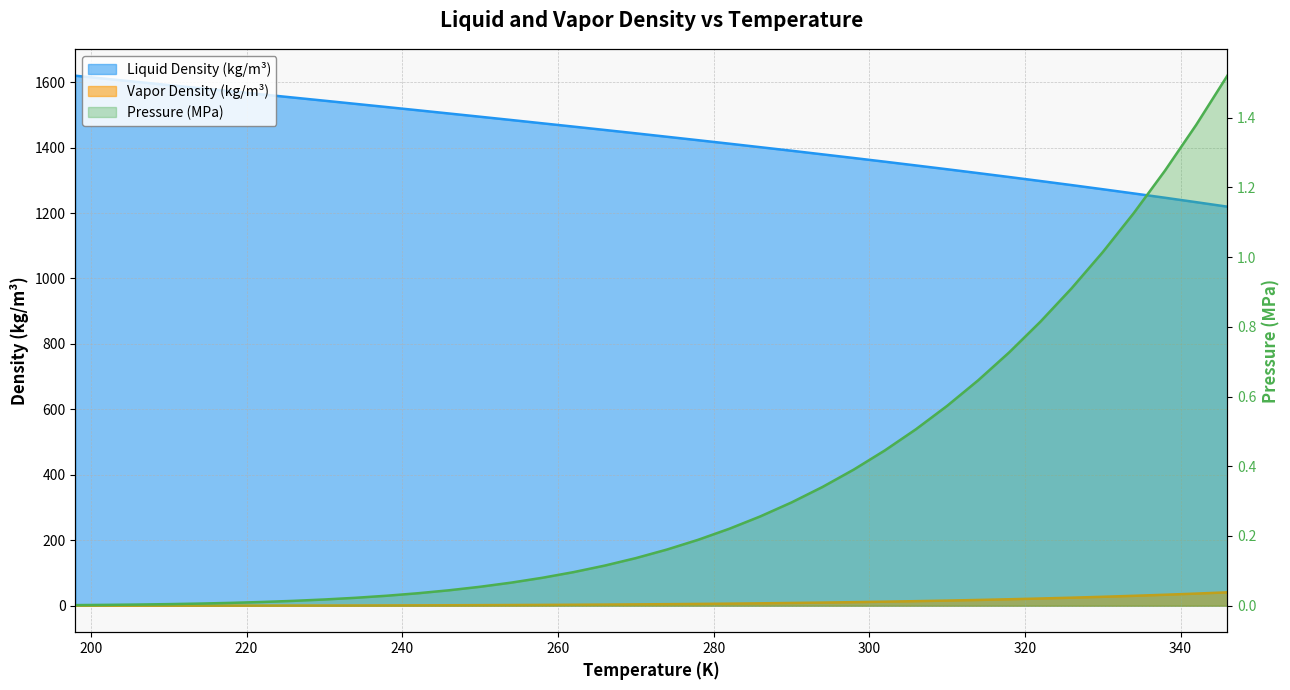

What is the spread (max minus min) of values at 318?

1309.2